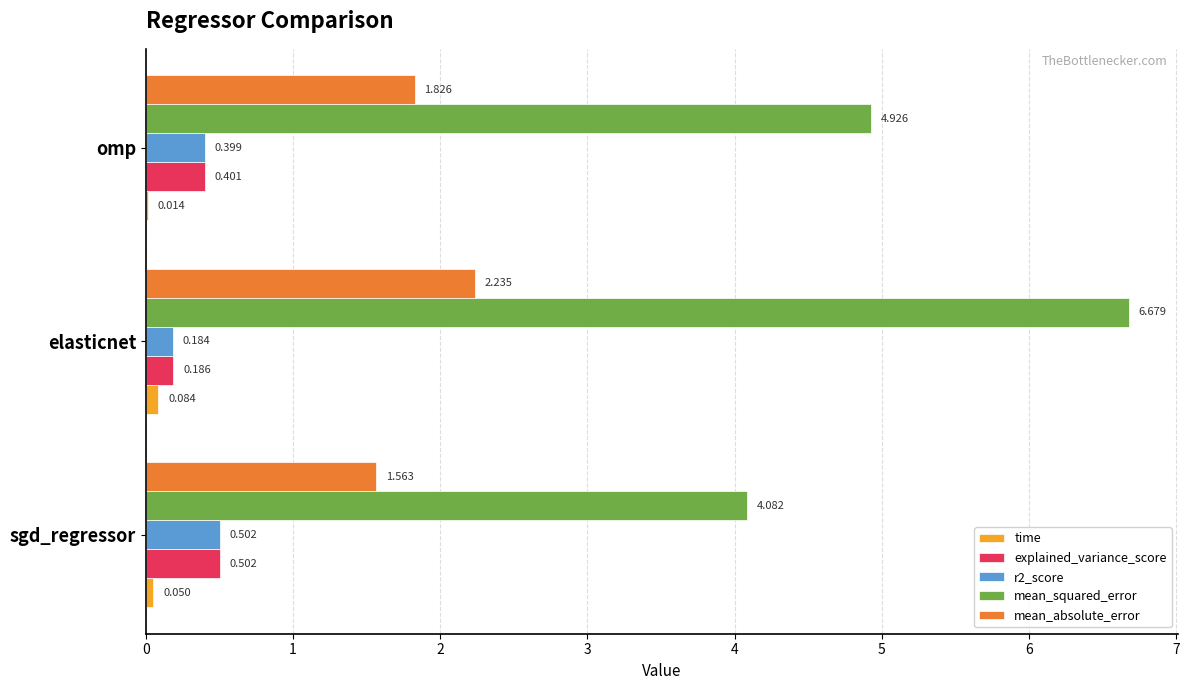

Which series has the largest total across all categories?

mean_squared_error